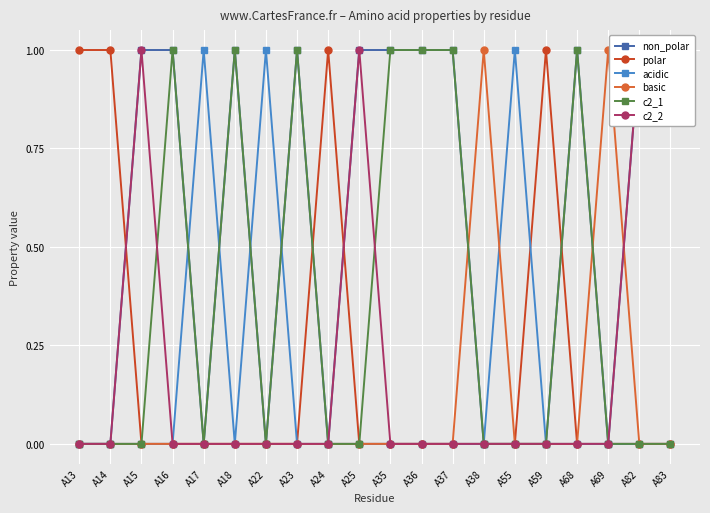

List the series in order of their peak value, highest first.

non_polar, polar, acidic, basic, c2_1, c2_2